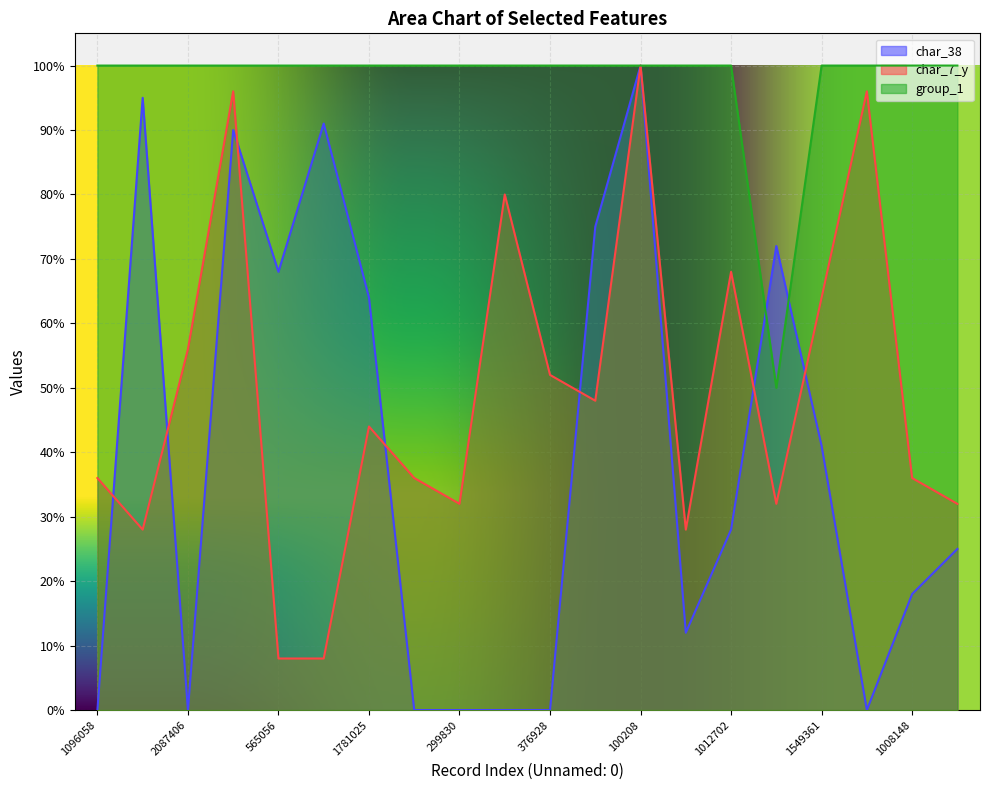

What is the minimum value for group_1?

0.5